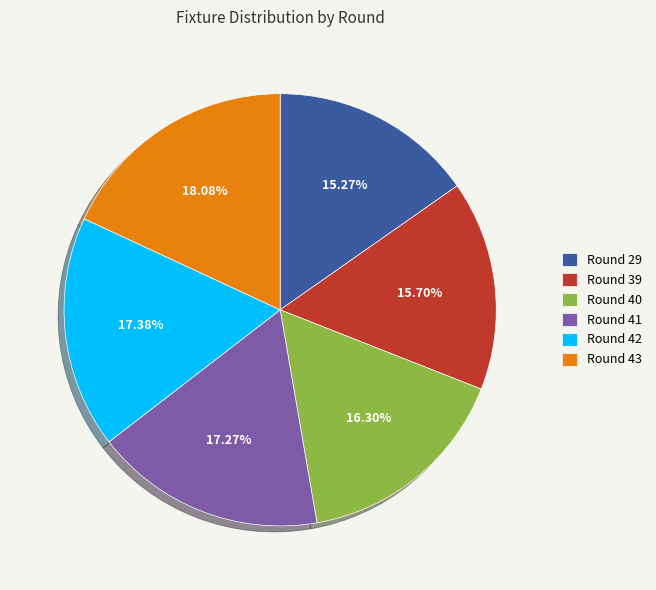

What is the largest slice in the pie chart?

Round 43